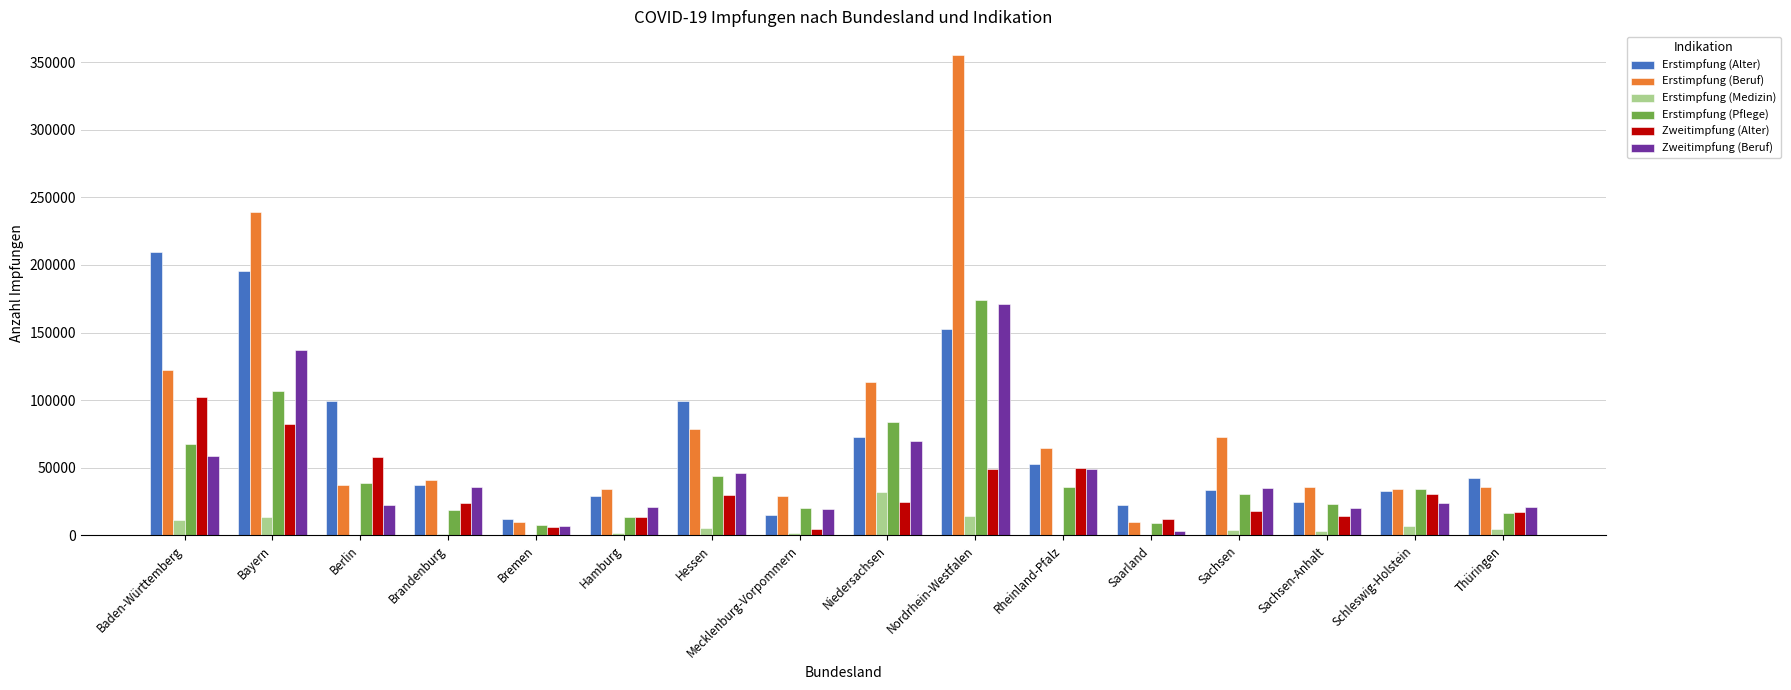

What is the highest value of the Erstimpfung (Pflege) series?

174172